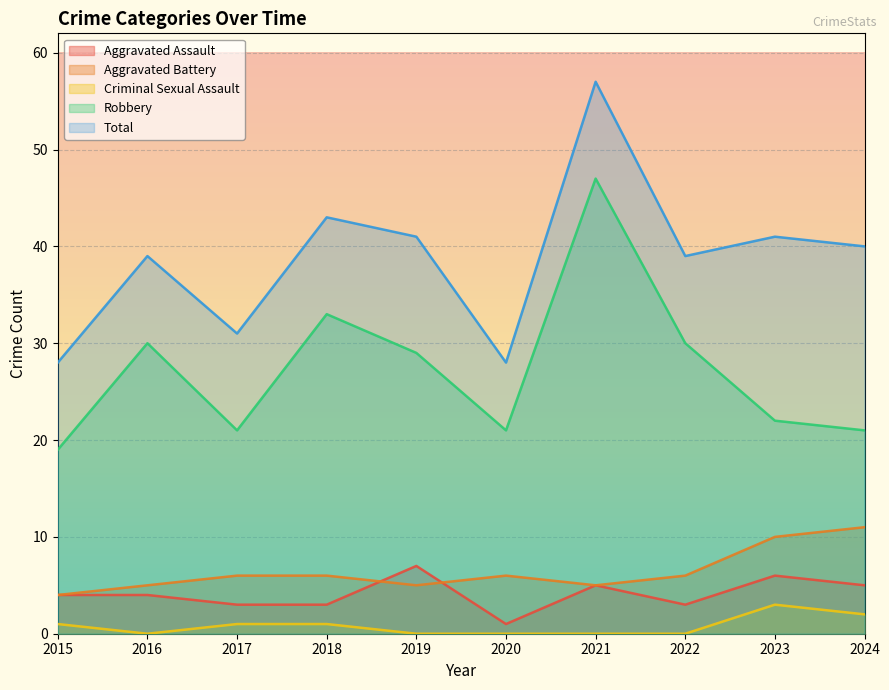

True or false: Aggravated Assault and Robbery cross at least once.

False